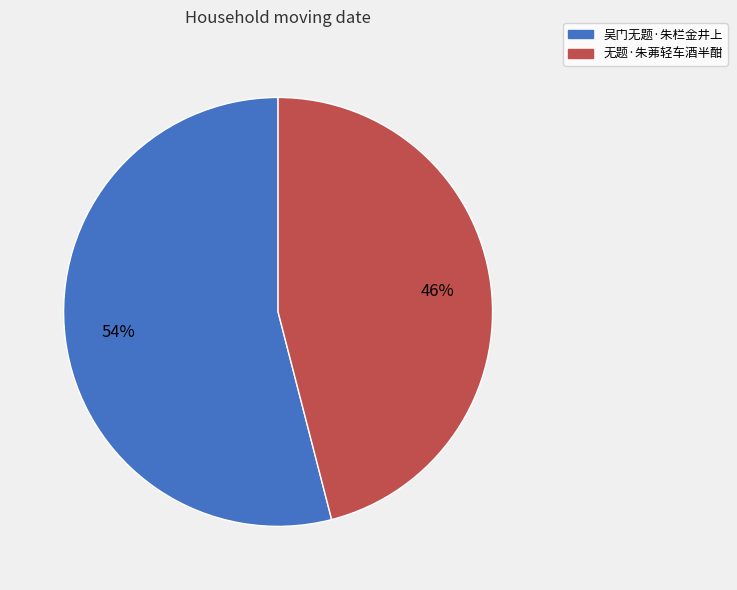

Between 吴门无题·朱栏金井上 and 无题·朱茀轻车酒半酣, which is larger?

吴门无题·朱栏金井上